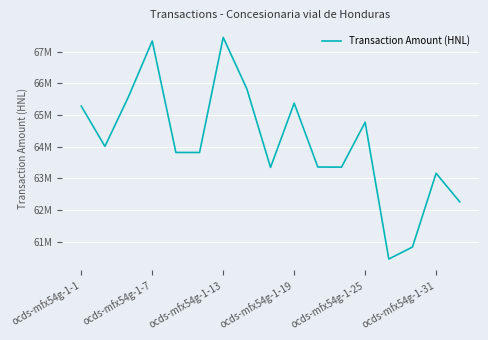

Is this an area chart (filled region under the line)?

No